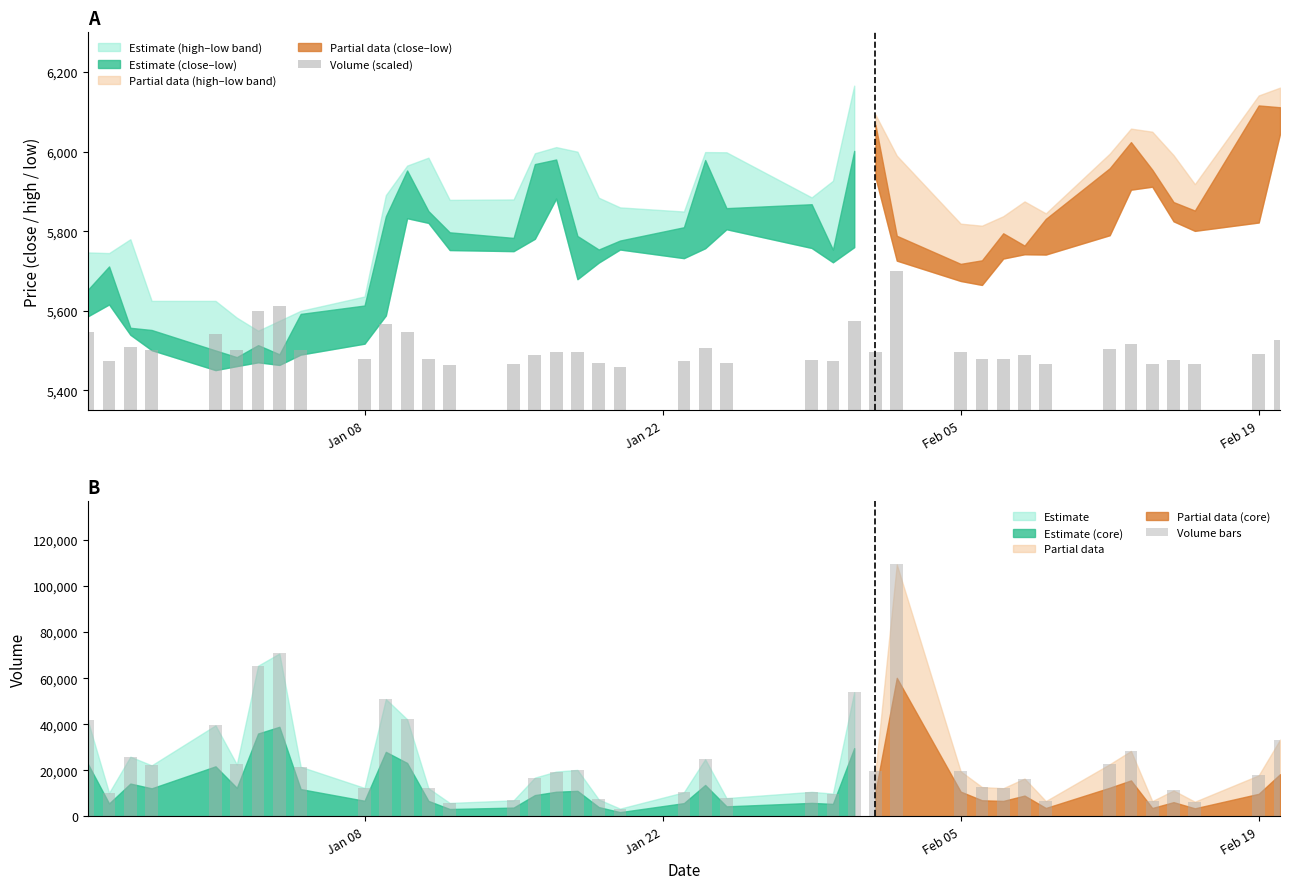

What is the average value of the Volume (scaled) series?

5505.8